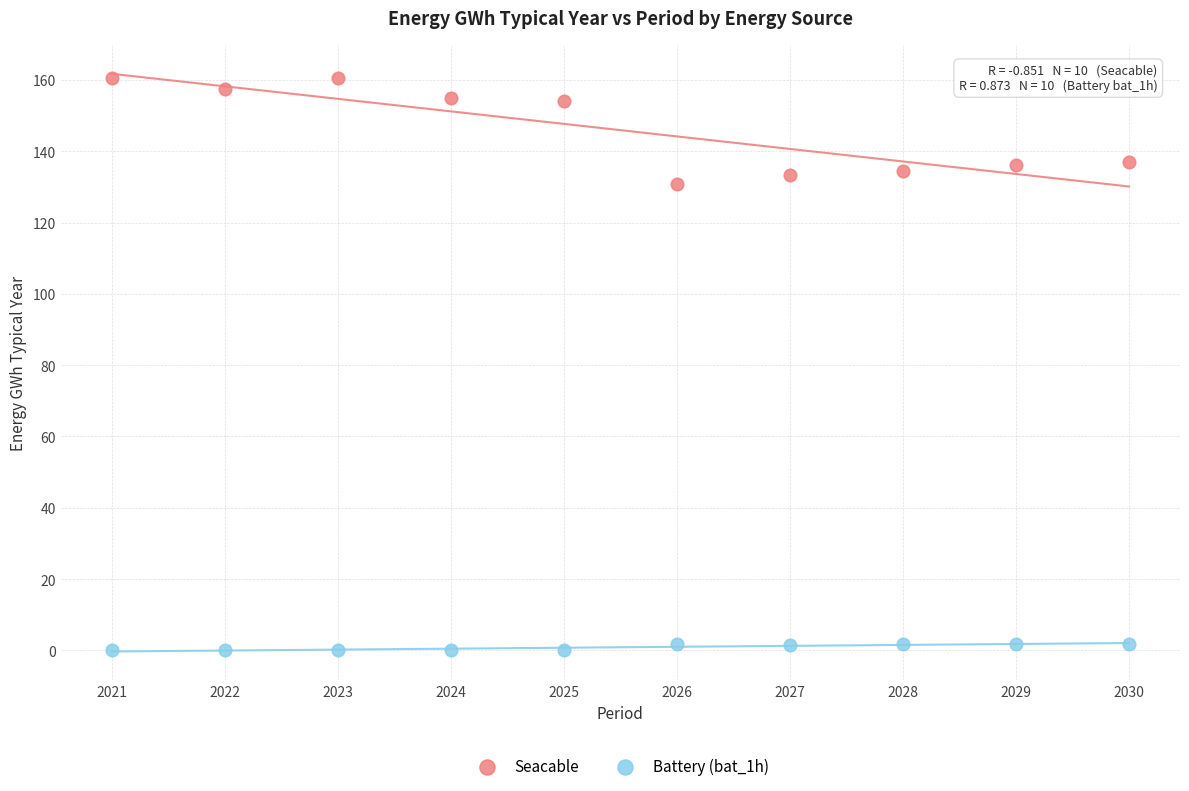

Across all series, what Y value is closest to 80?

130.7